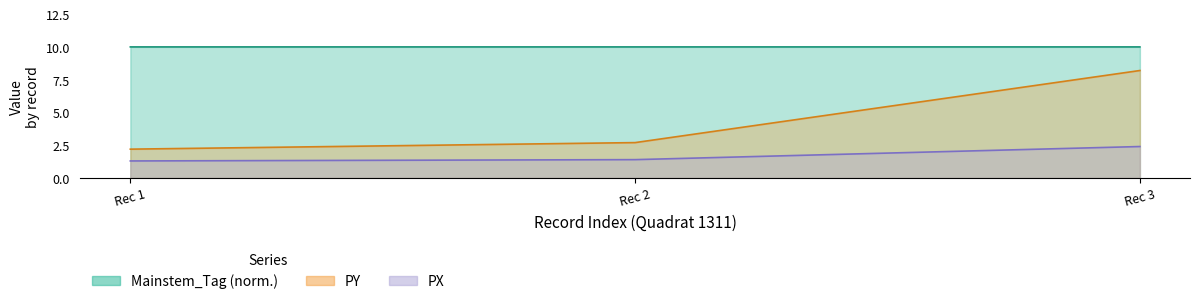

List the series in order of their peak value, highest first.

Mainstem_Tag, PY, PX